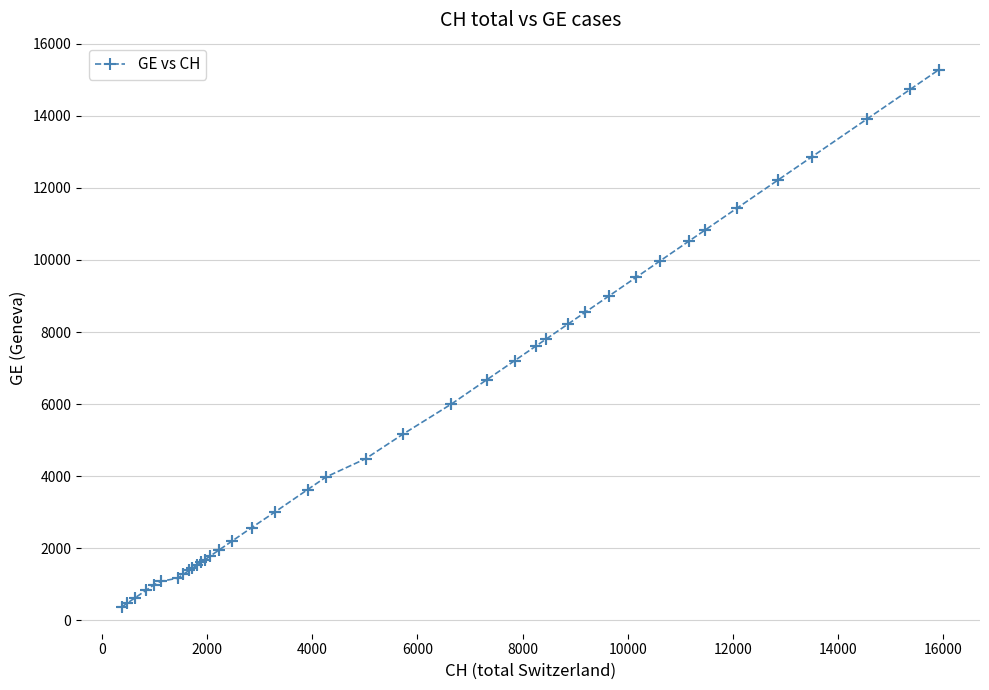

What is the greatest value displayed?

15284